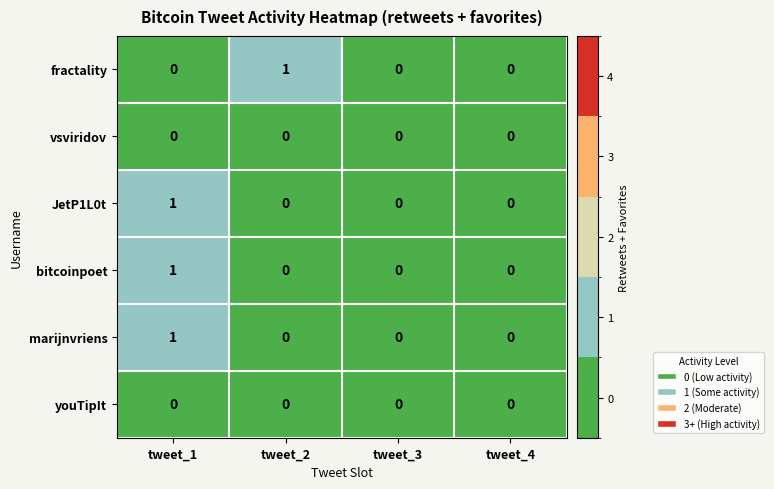

Between tweet_2 and tweet_3, which series saw the biggest shift?

fractality